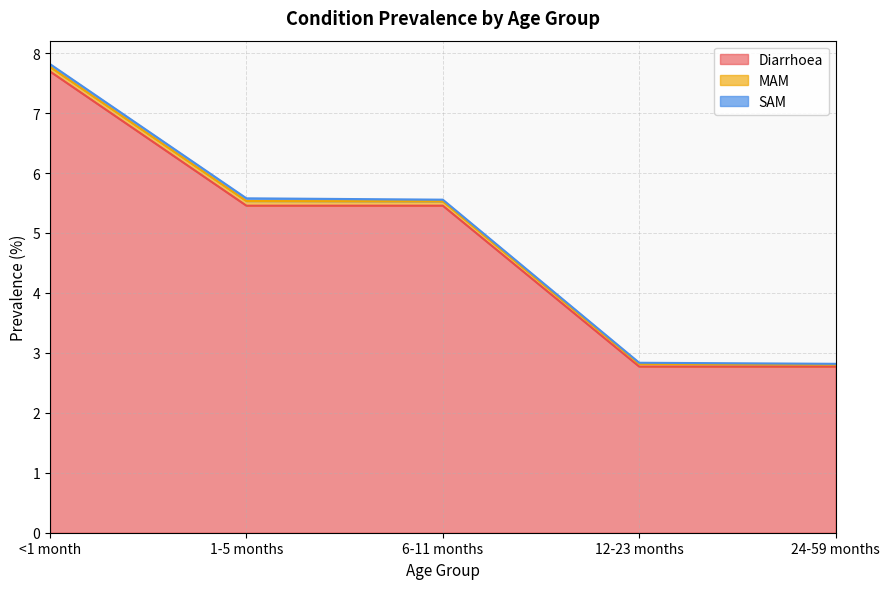

Which has a higher value, <1 month or 6-11 months?

<1 month